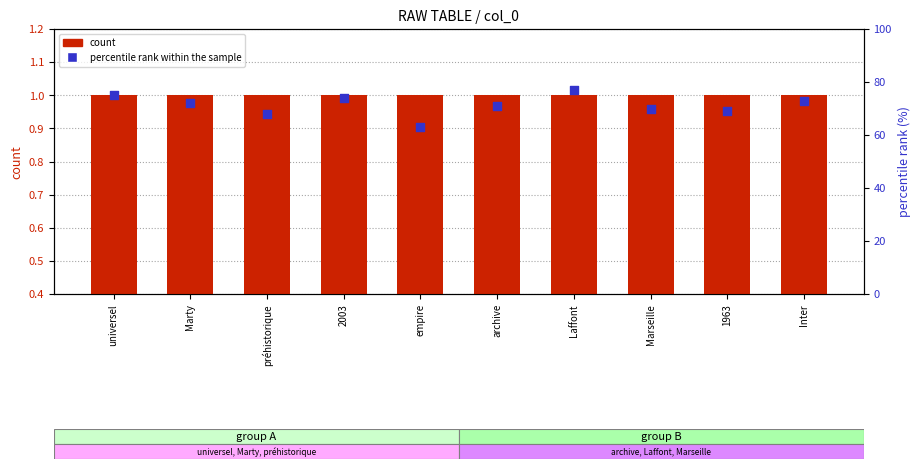

At which category is the sum across all series the highest?

Laffont